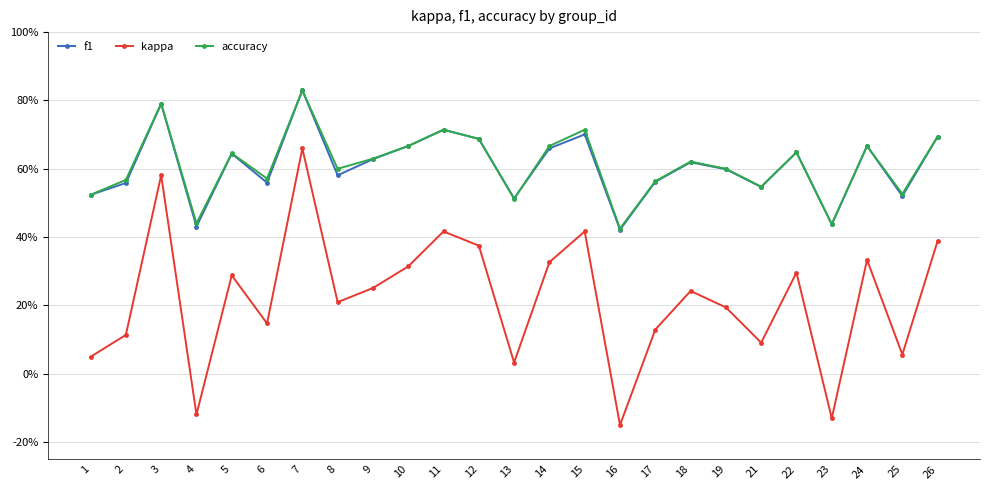

What is the maximum value for kappa?

0.7